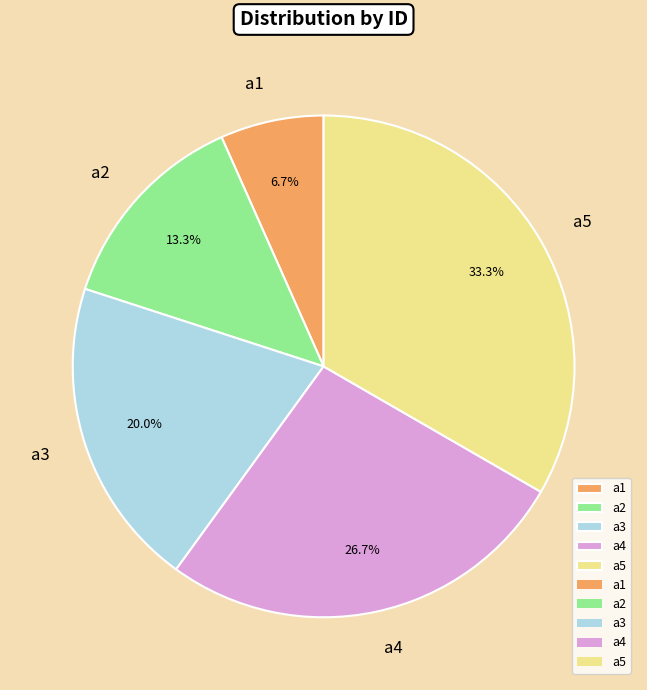

The a3 slice represents 20% of the pie. True or false?

True